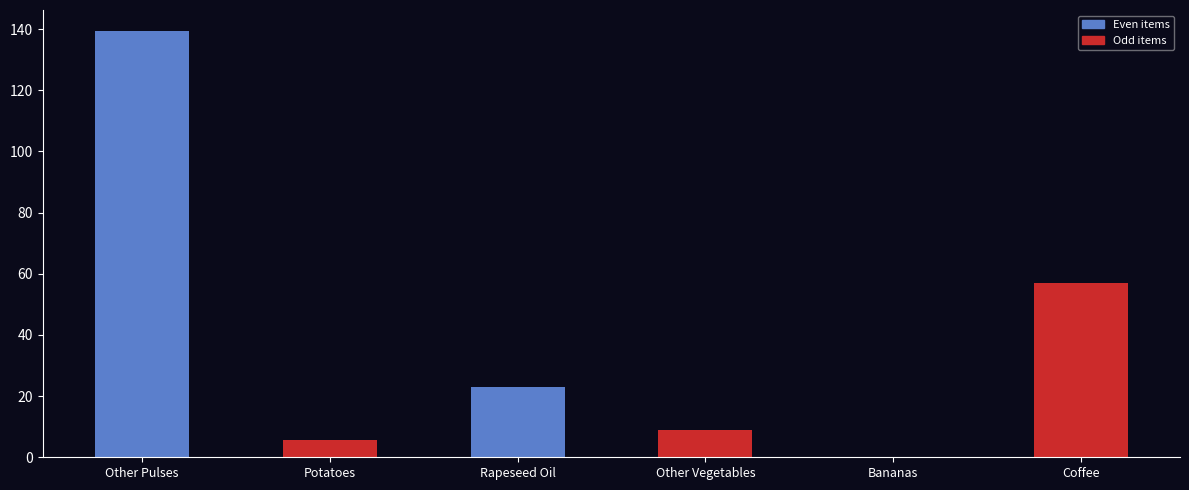

The value at Coffee is 56.9. True or false?

True